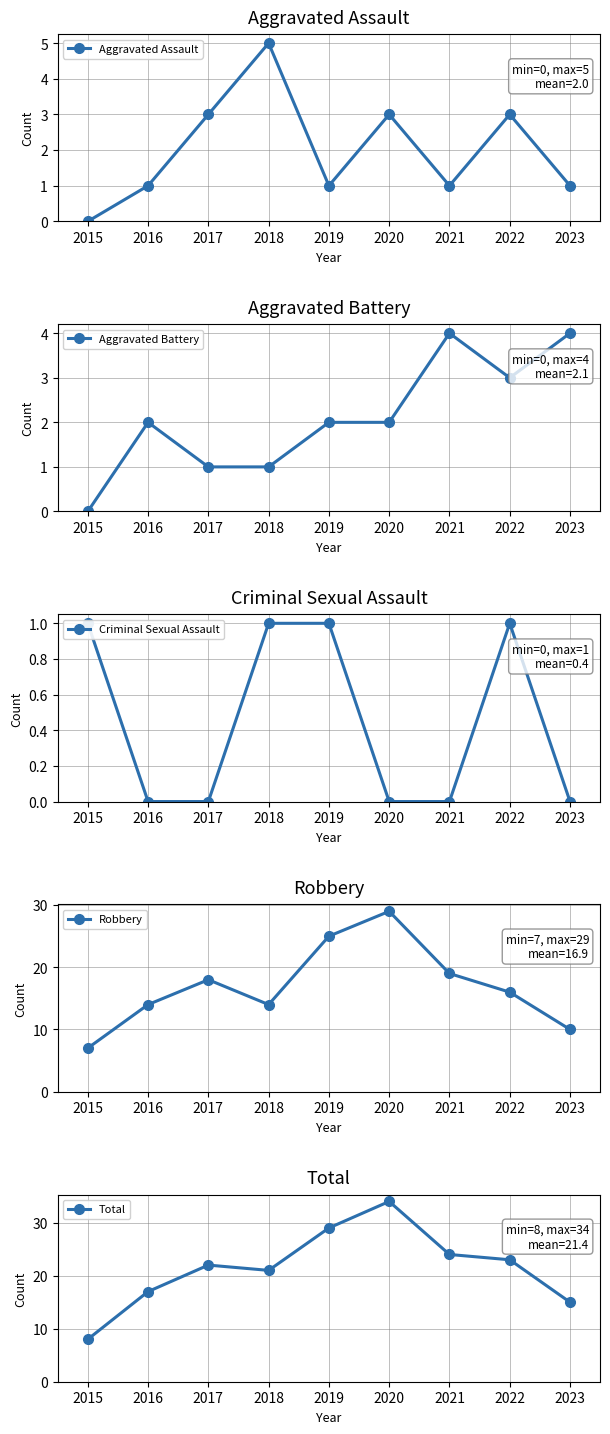

At how many categories does at least one series exceed 8?

8